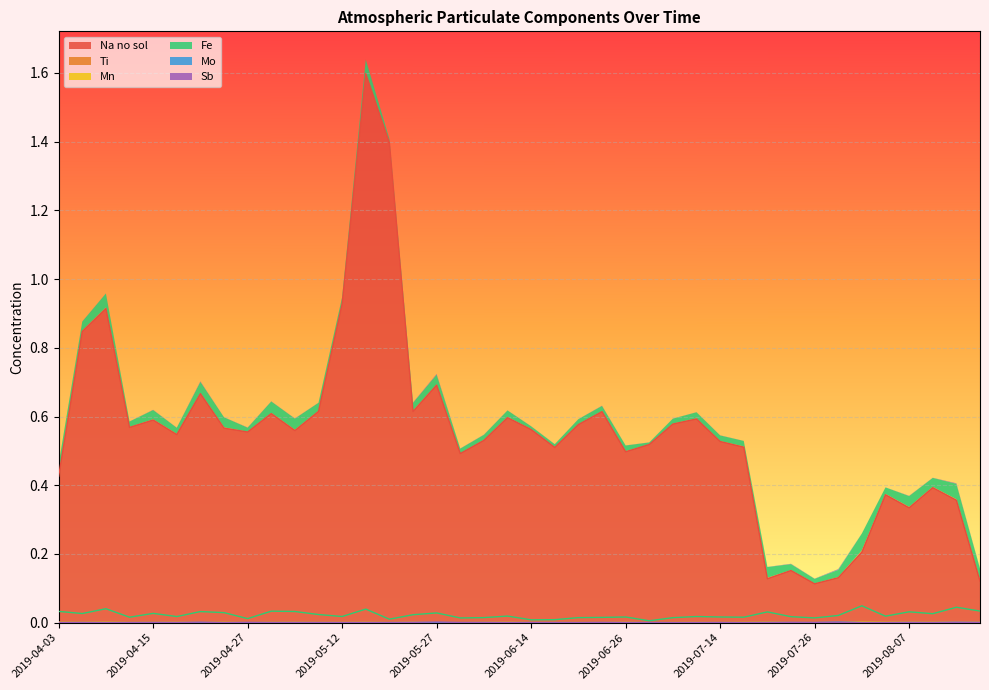

True or false: Ti has a value of 0.0 at 2019-04-15.

True